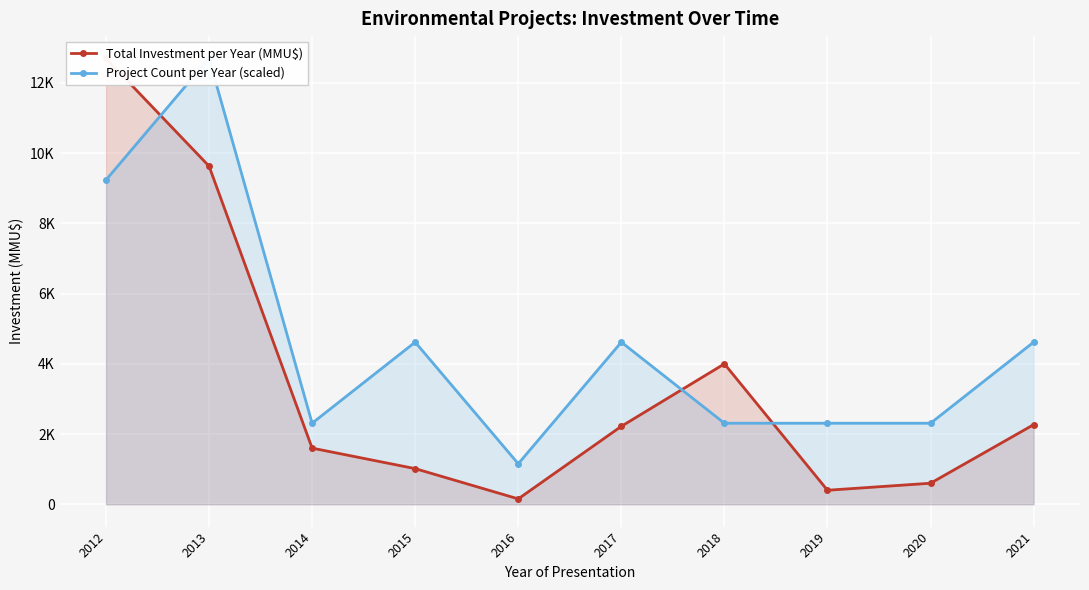

What is the value of the Total Investment per Year (MMU$) point at the 7th from the left?

4000.0